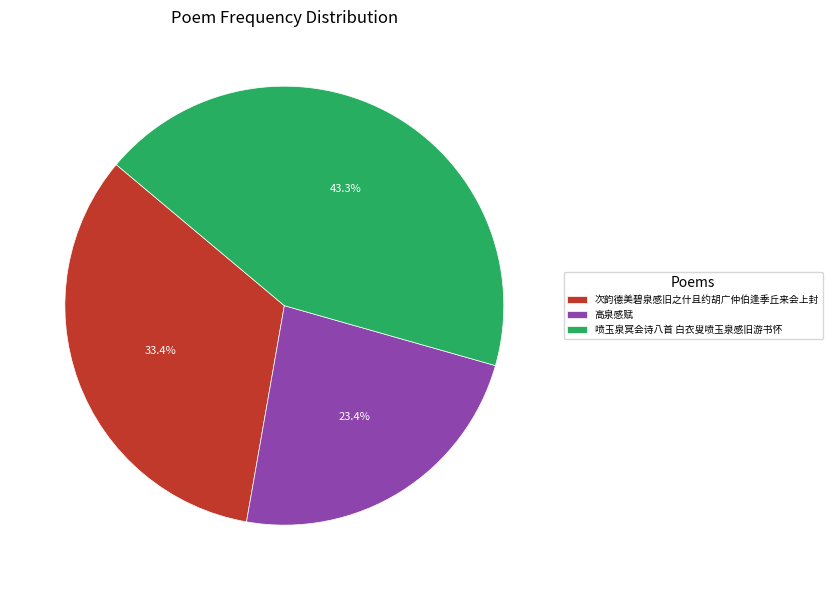

Rank the categories by value from highest to lowest.

喷玉泉冥会诗八首 白衣叟喷玉泉感旧游书怀, 次韵德美碧泉感旧之什且约胡广仲伯逢季丘来会上封, 高泉感赋